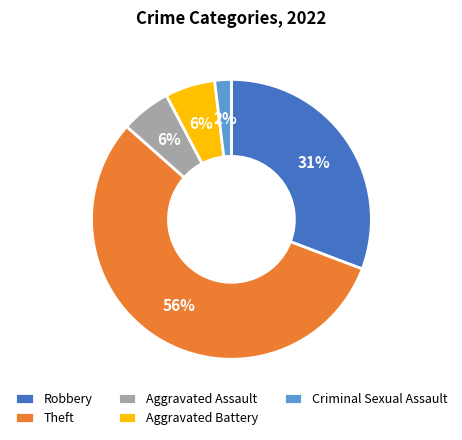

What percentage is the Aggravated Battery slice, to the nearest percent?

6%